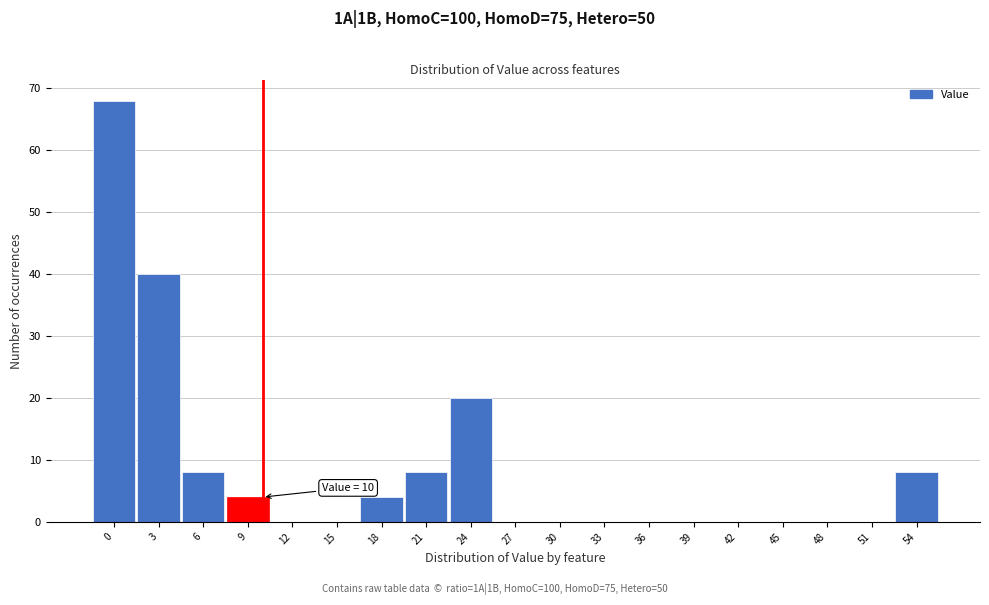

Reading left to right, extract all data points from this chart.

0=68	3=40	6=8	9=4	12=0	15=0	18=4	21=8	24=20	27=0	30=0	33=0	36=0	39=0	42=0	45=0	48=0	51=0	54=8